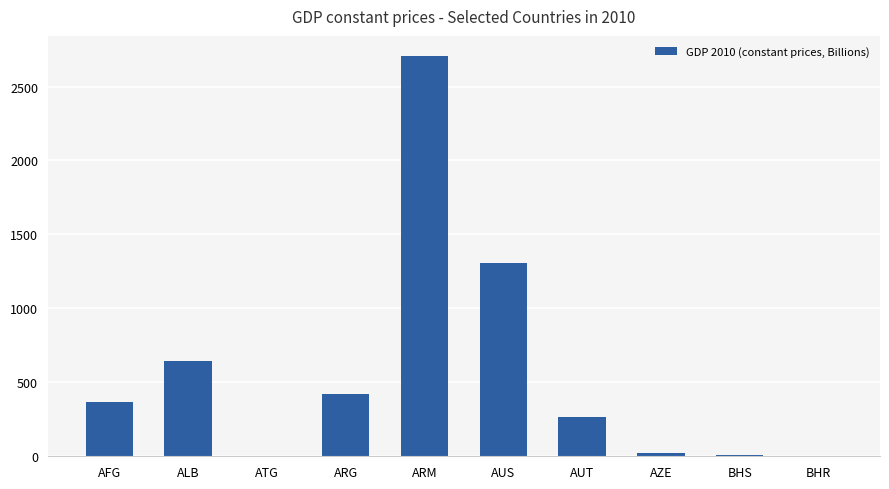

The value at AUS is 1308.4. True or false?

True